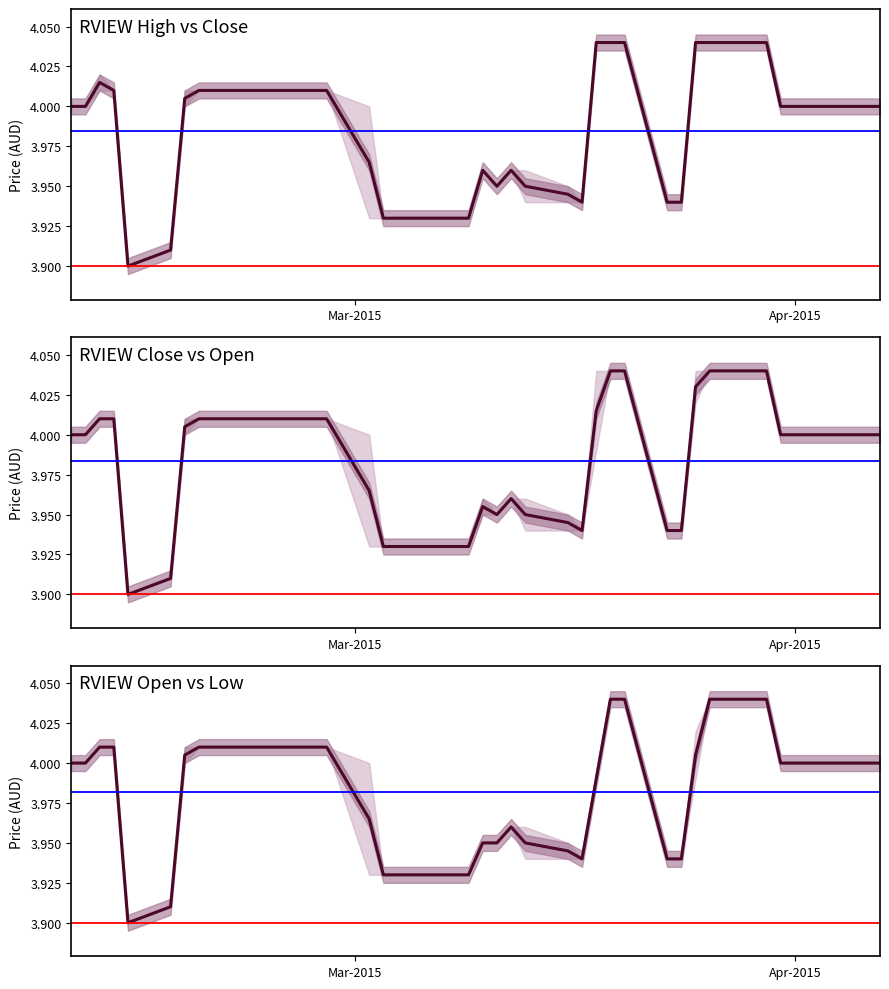

Rank the series at 2015-02-11 from highest to lowest value.

high, close, open